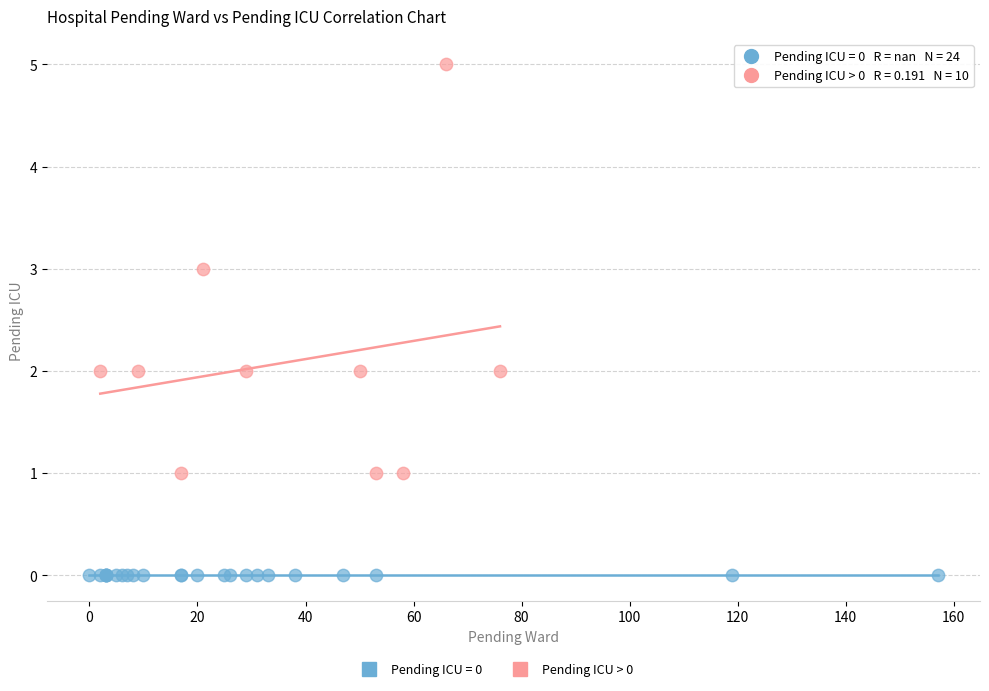

Which series contains the lowest Y value?

Pending ICU = 0